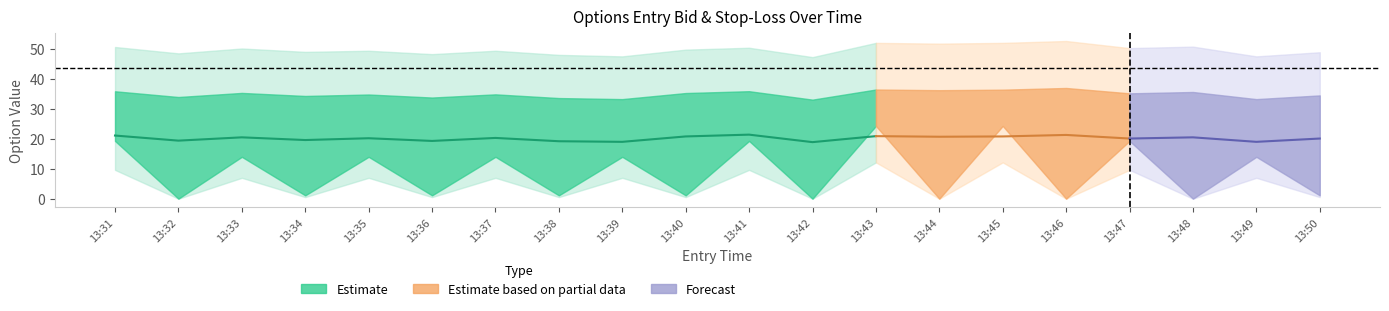

The value of sl at 13:49 is 13.4. True or false?

False